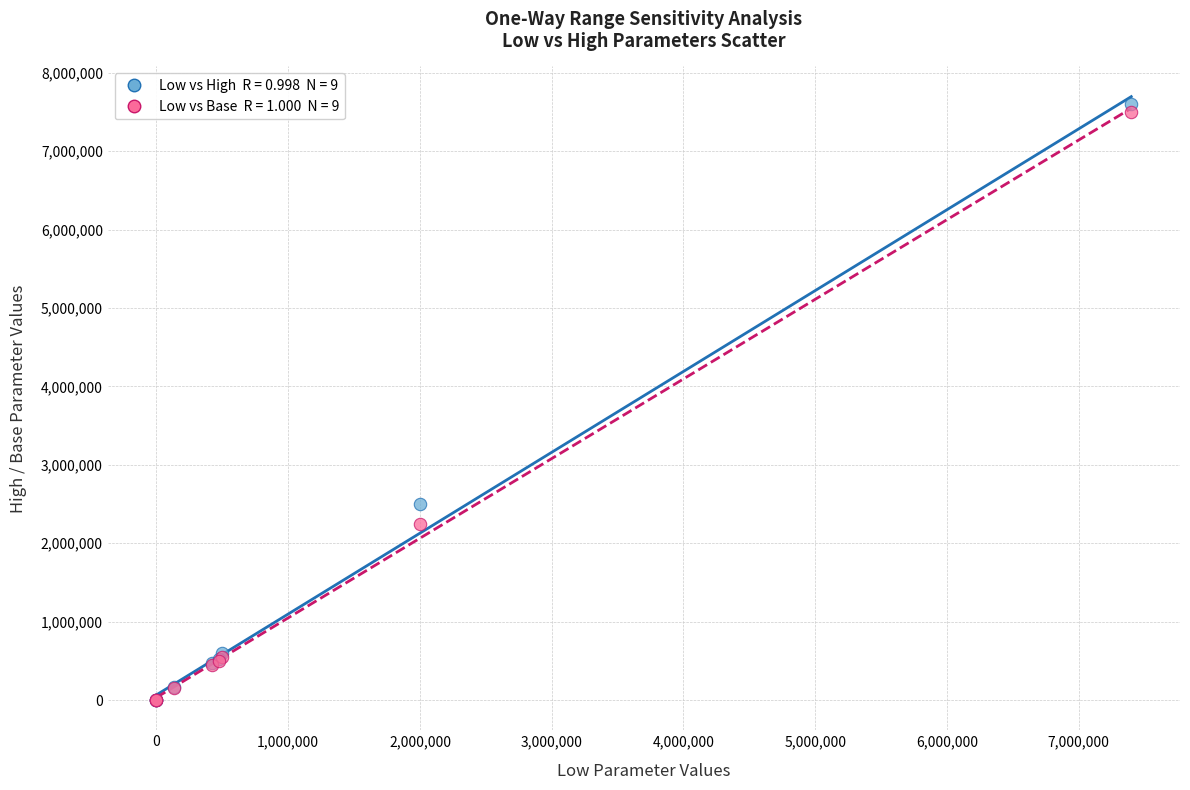

Across all series, what Y value is closest to 3800000?

2500000.0